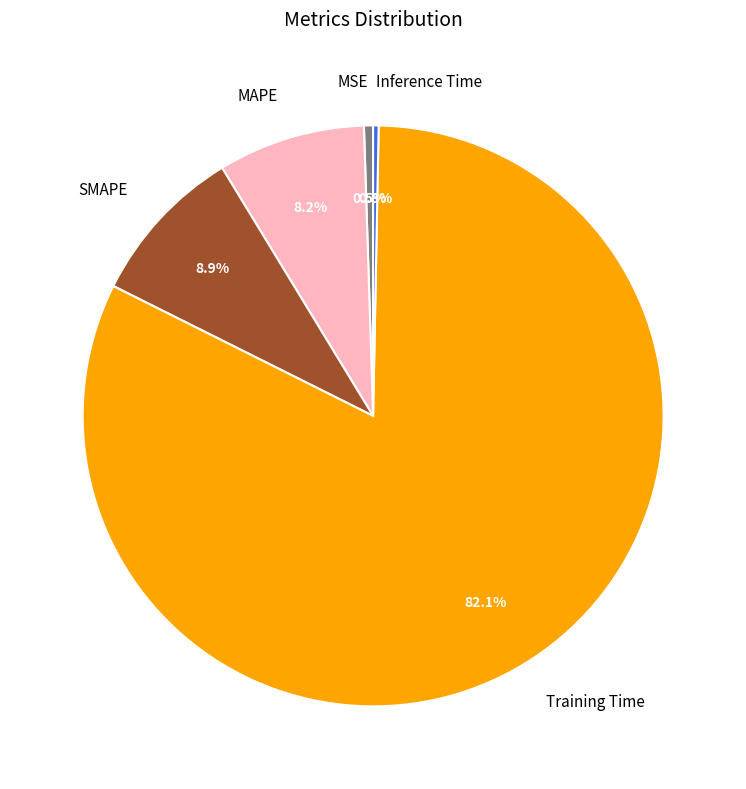

Combined, what portion of the pie is Inference Time and MAPE?

8.5%